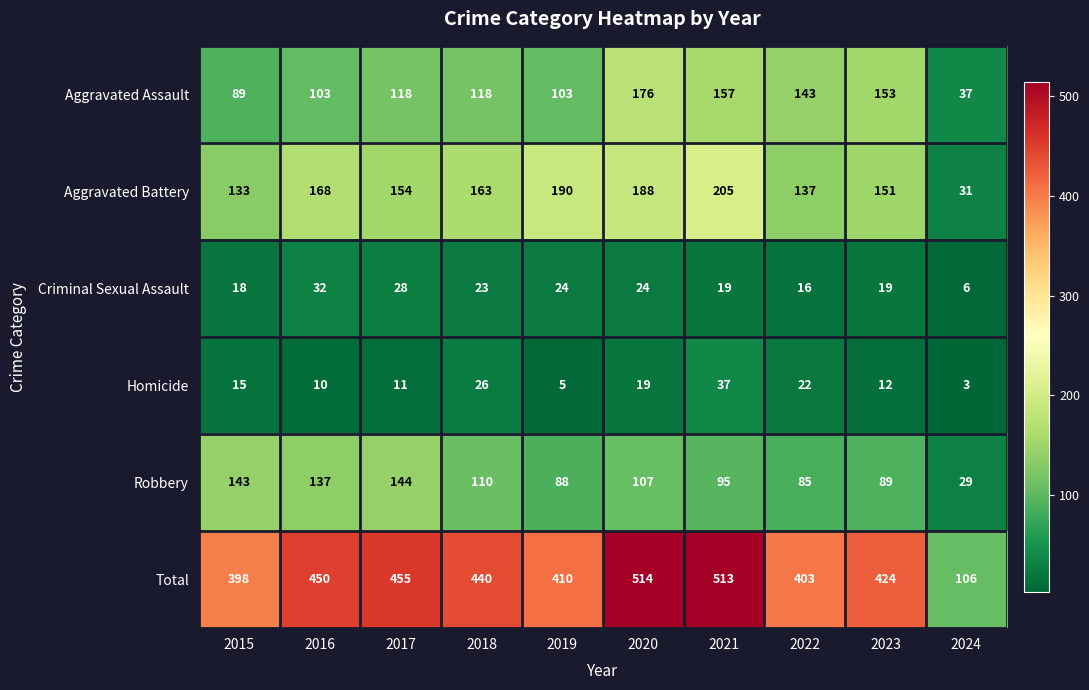

Read the Criminal Sexual Assault value at 2019, to the nearest 5.

25